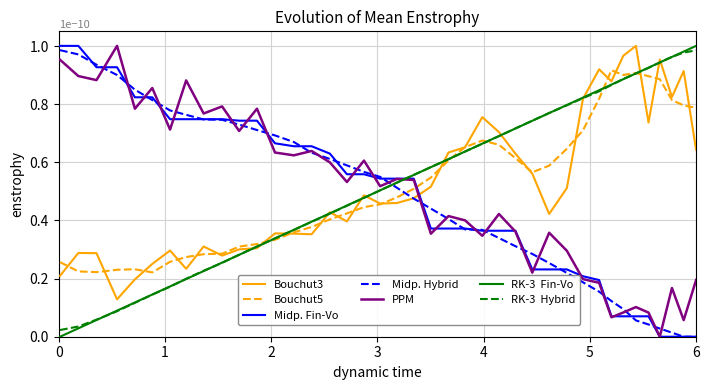

Does the chart have visible grid lines?

Yes